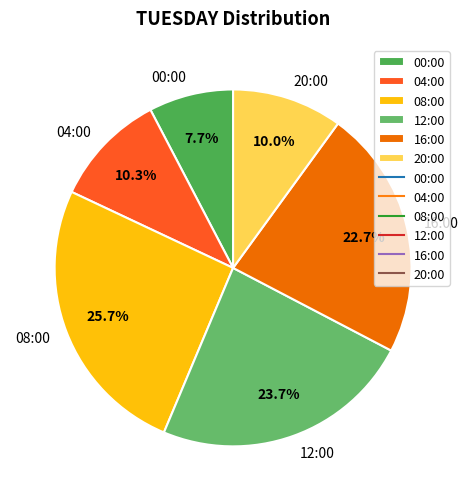

Combined, what portion of the pie is 08:00 and 20:00?

35.7%